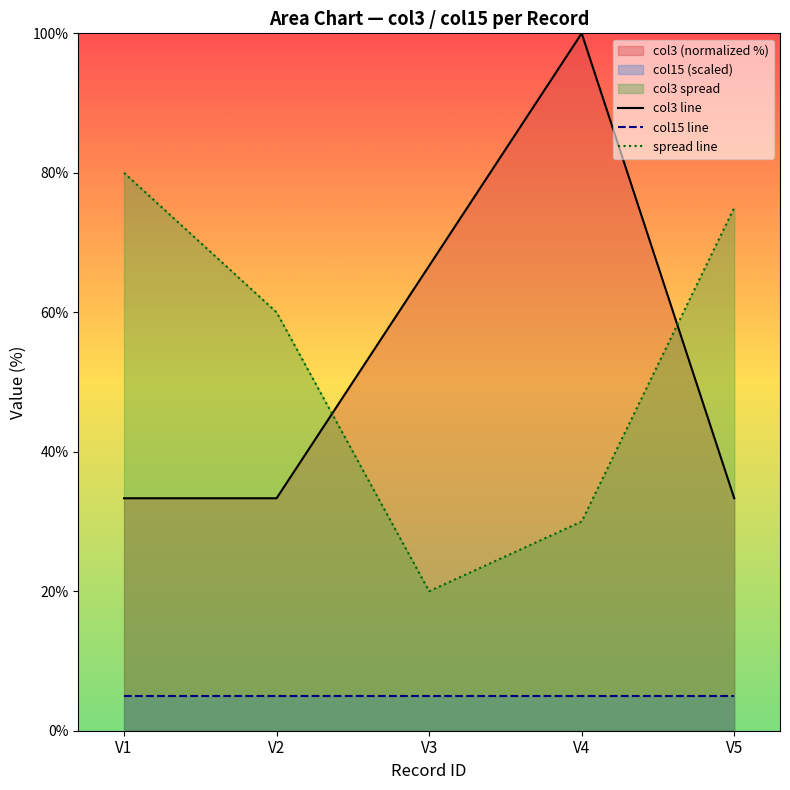

The value of spread line at V5 is 24.3. True or false?

False